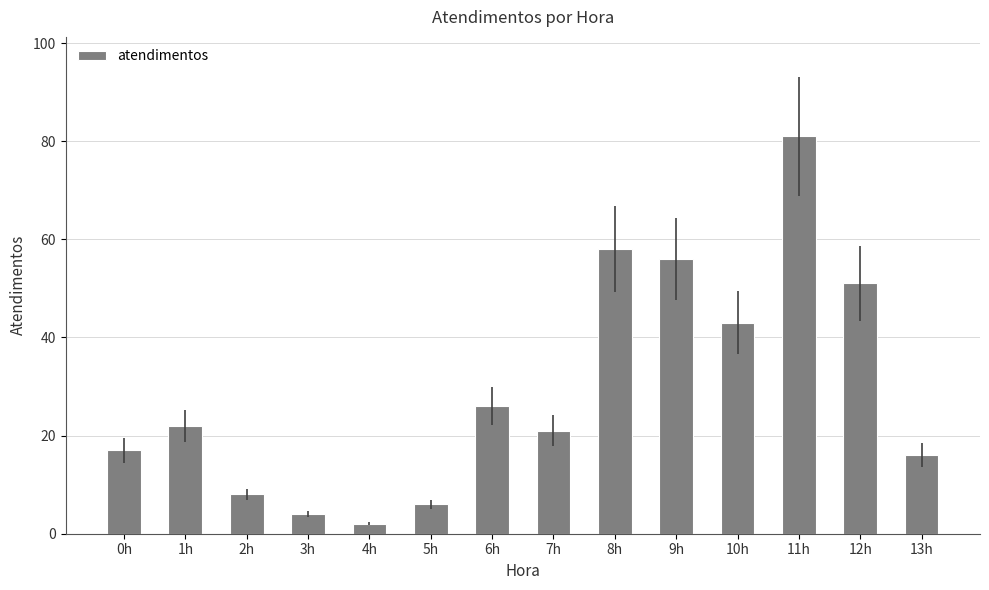

Reading left to right, list all the values displayed in this chart.

0h=17	1h=22	2h=8	3h=4	4h=2	5h=6	6h=26	7h=21	8h=58	9h=56	10h=43	11h=81	12h=51	13h=16